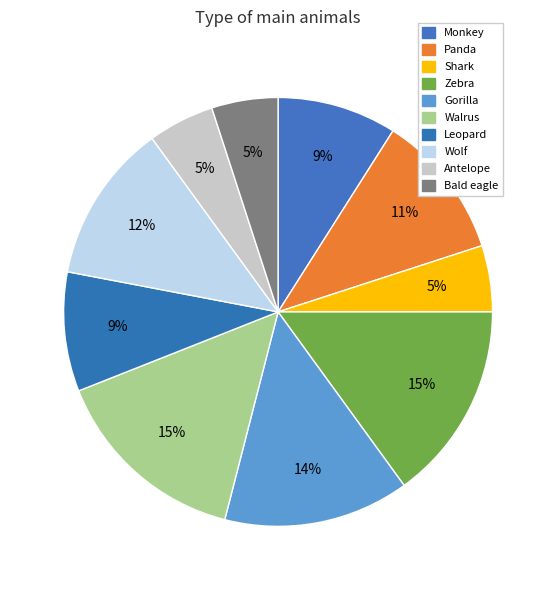

Is there a majority slice in this chart?

No